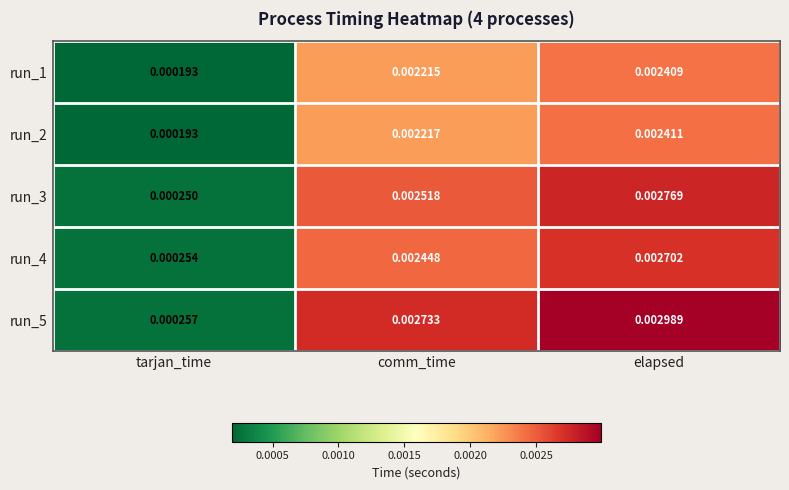

How many data points does each series have?

3